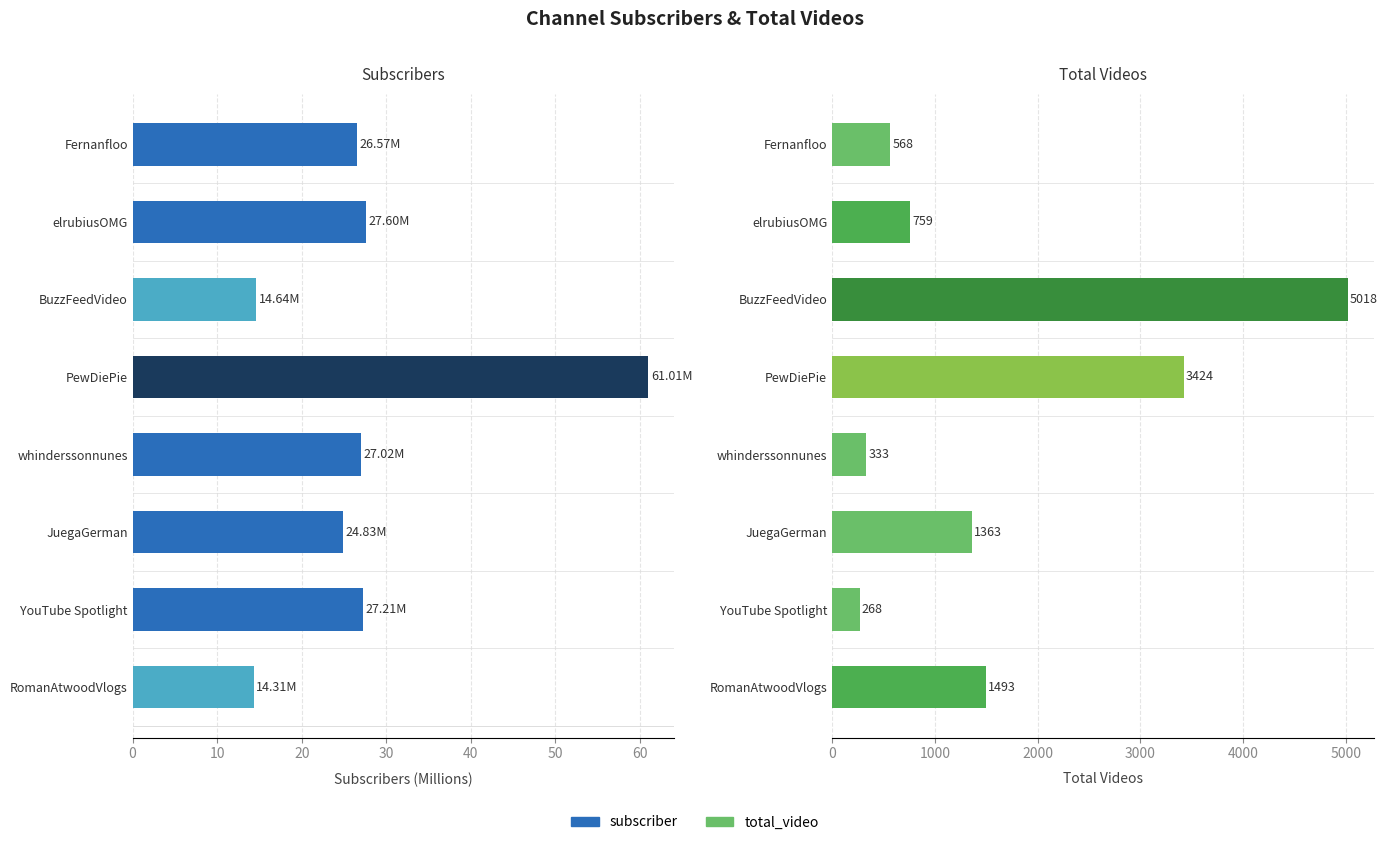

Are the bars horizontal?

Yes